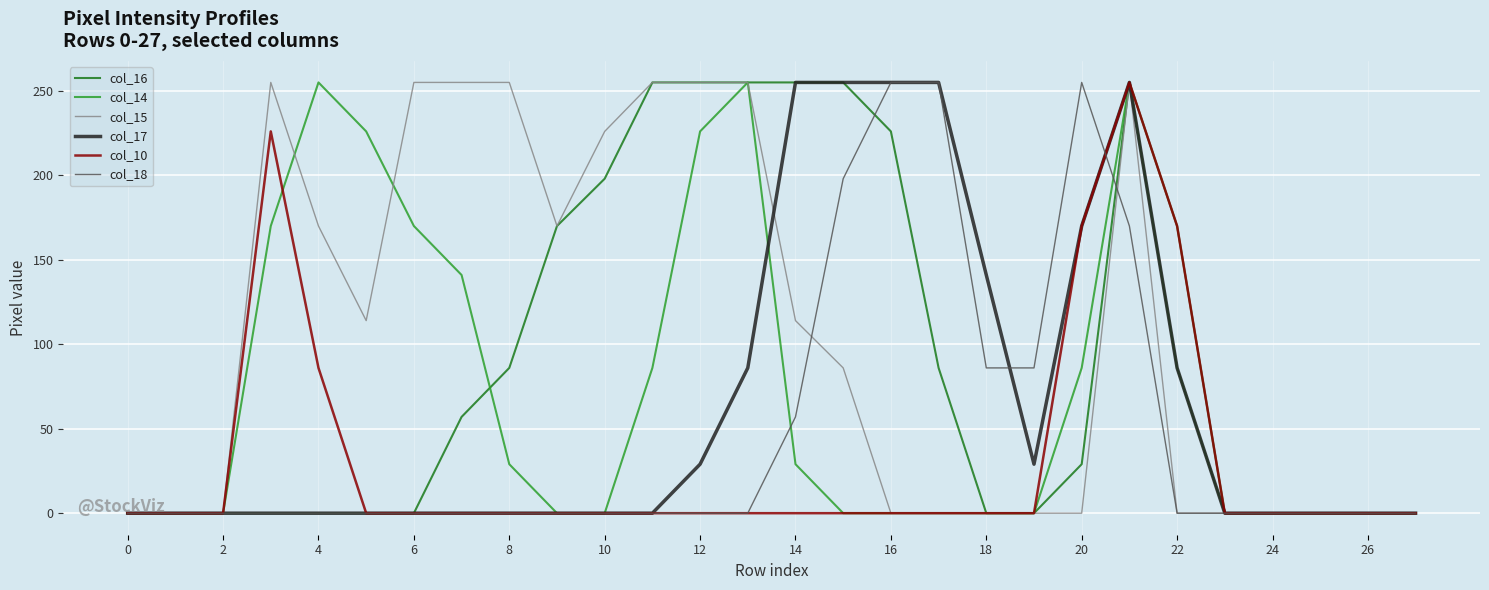

What is the highest value of the col_18 series?

255